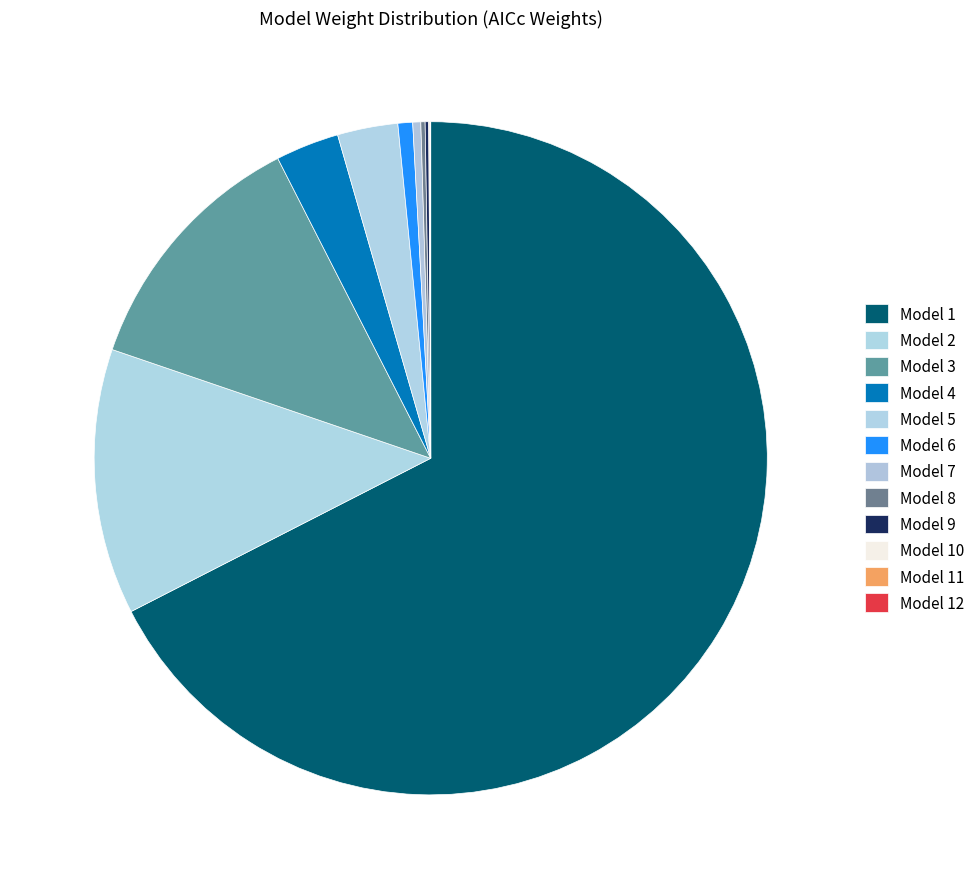

True or false: Model 2 accounts for 13% of the total.

True